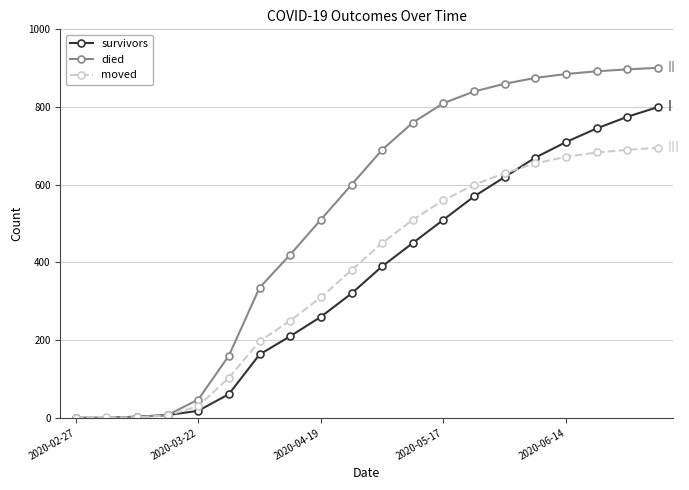

List the series in order of their peak value, lowest first.

moved, survivors, died